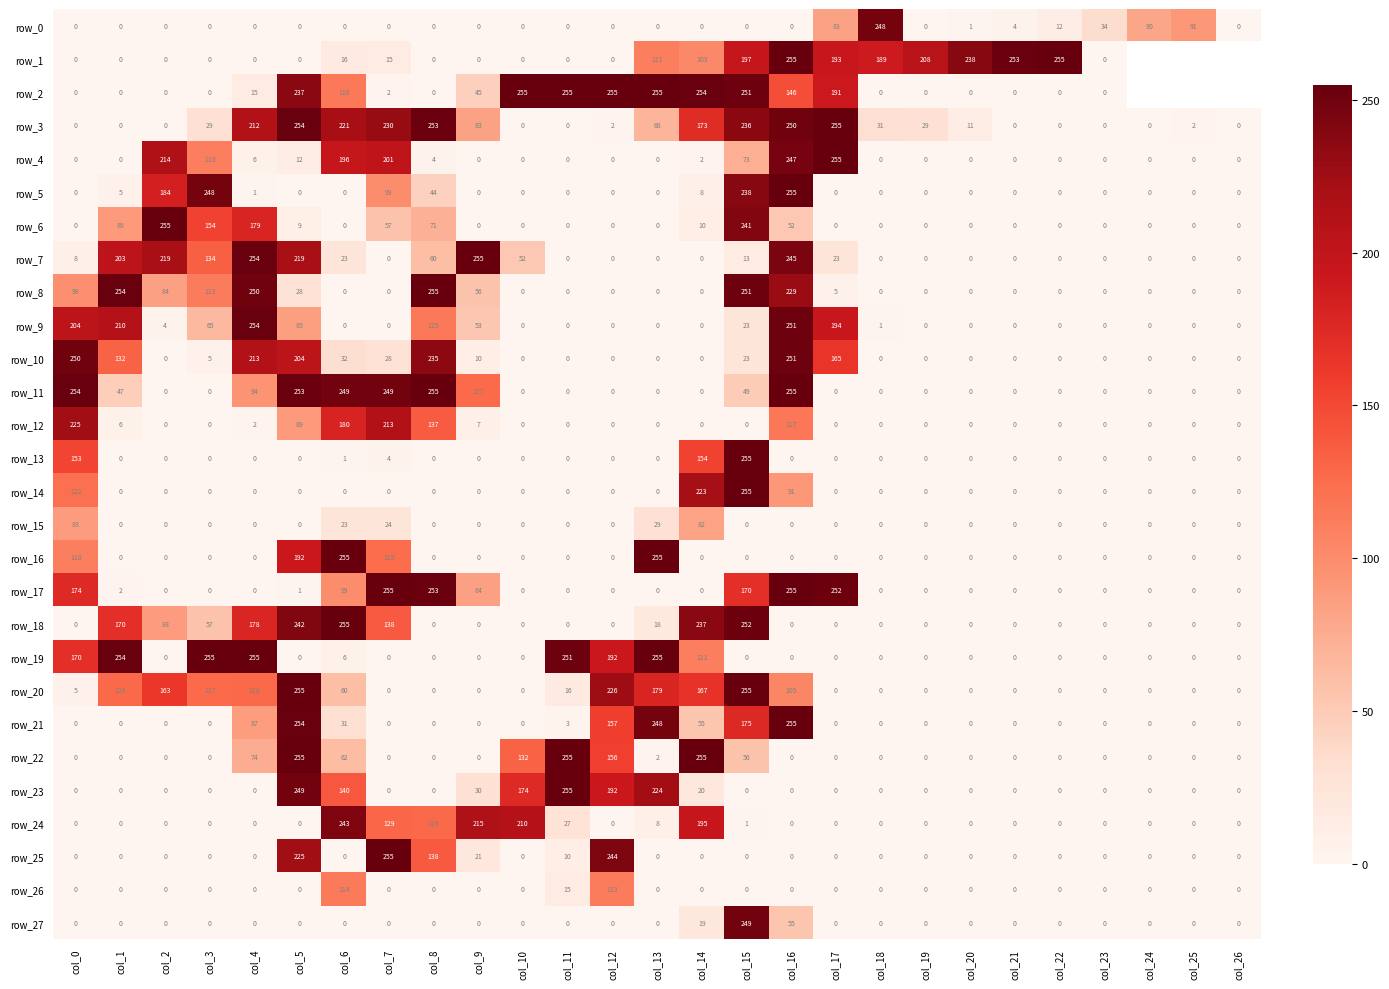

At which label does row_18 reach its minimum?

col_0